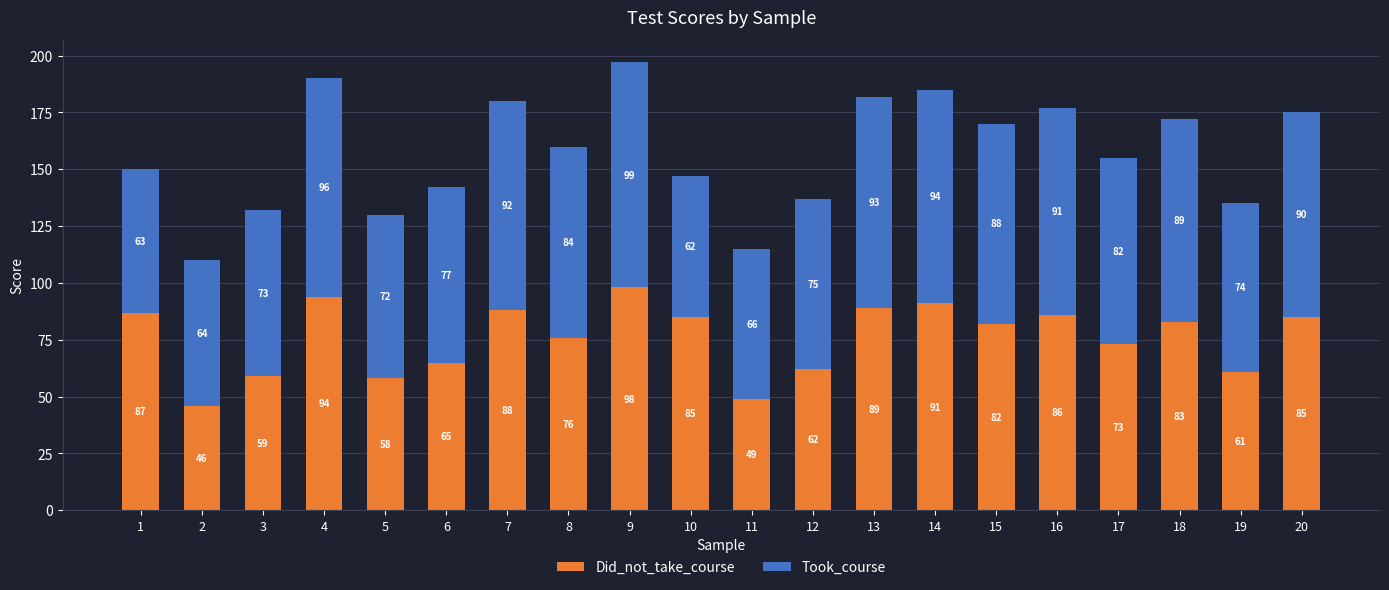

Read the Did_not_take_course value at 15, to the nearest 10.

80